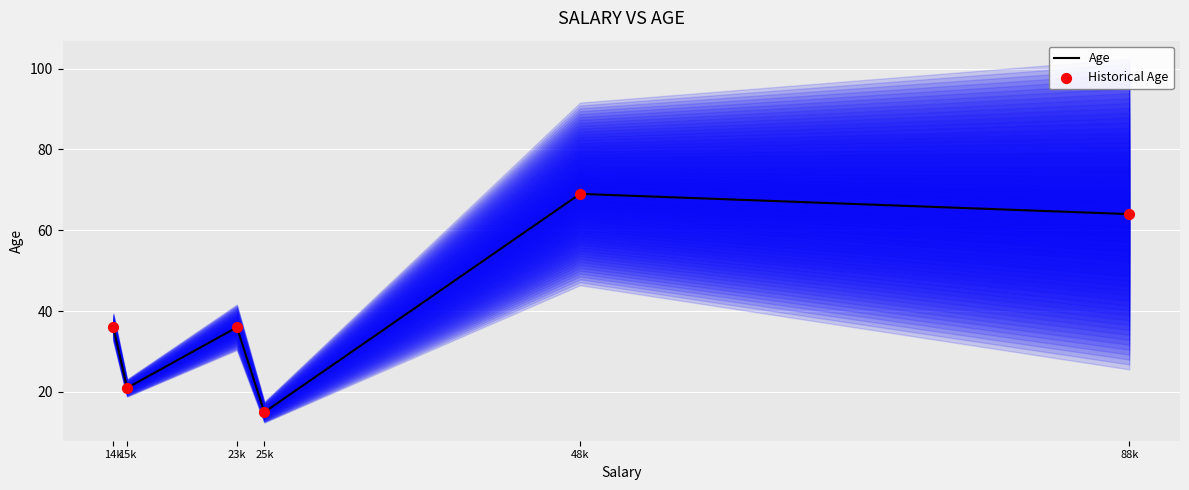

Is the value of Historical Age at 25k greater than the value of Age at 48k?

No